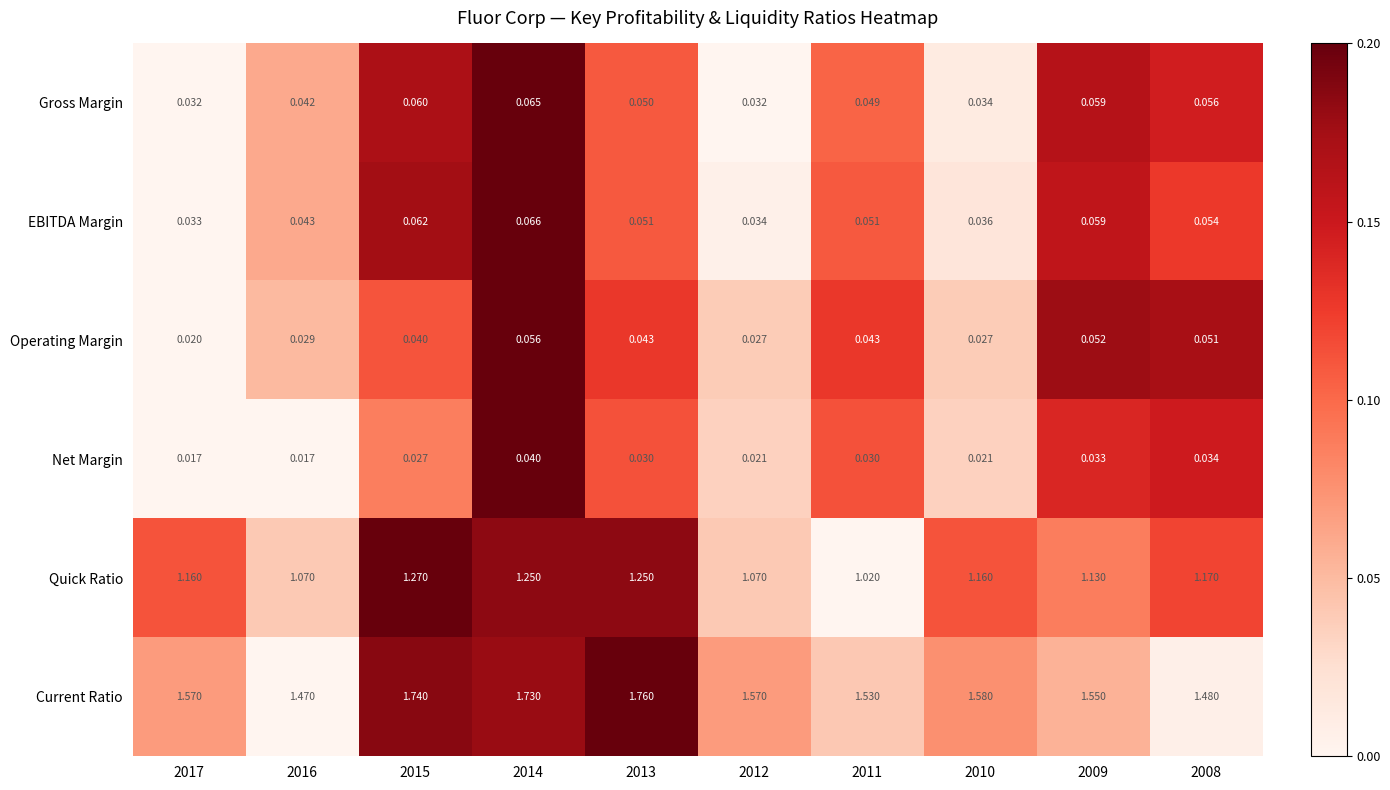

At 2016, list the series in order from smallest to largest.

Net Margin, Operating Margin, Gross Margin, EBITDA Margin, Quick Ratio, Current Ratio